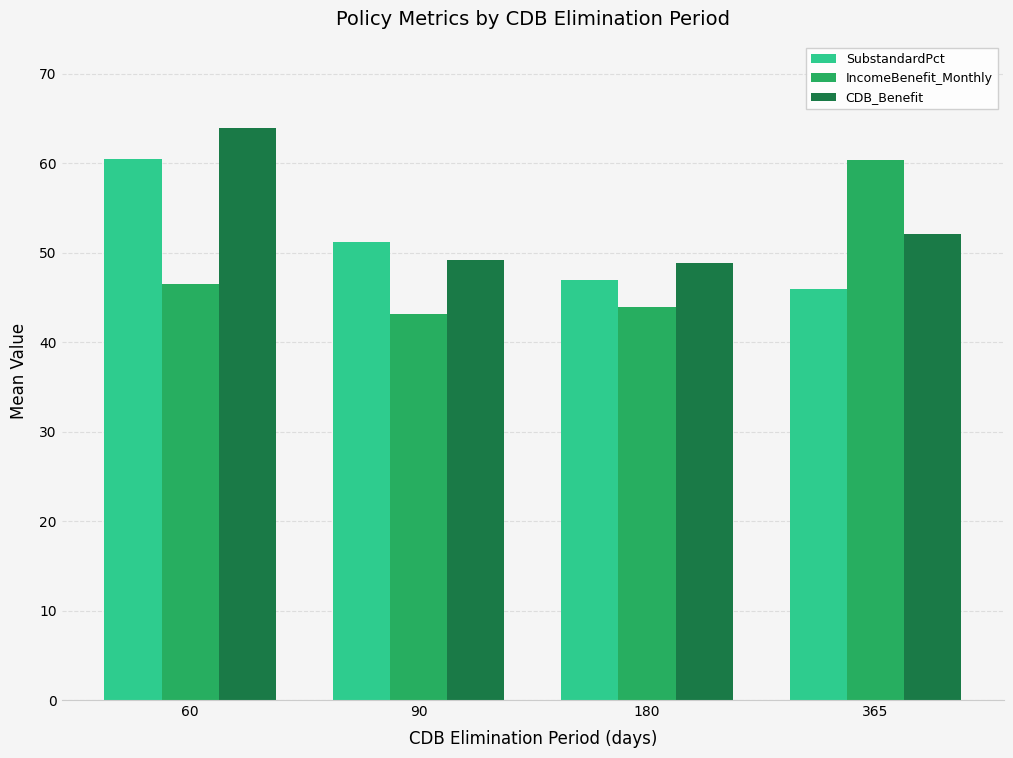

The IncomeBenefit_Monthly series shows 16.3 at 60. True or false?

False